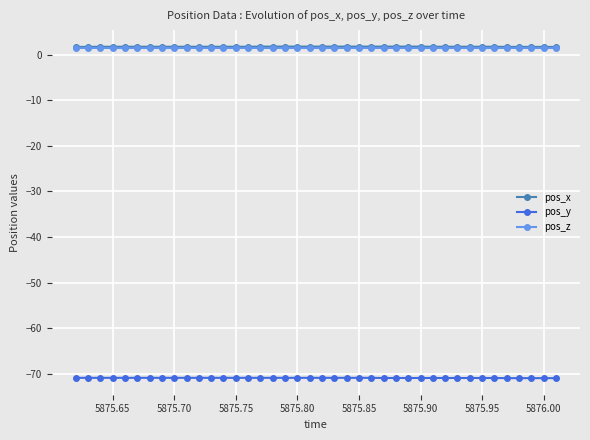

What is the value of the pos_x point at the 17th from the left?

1.7